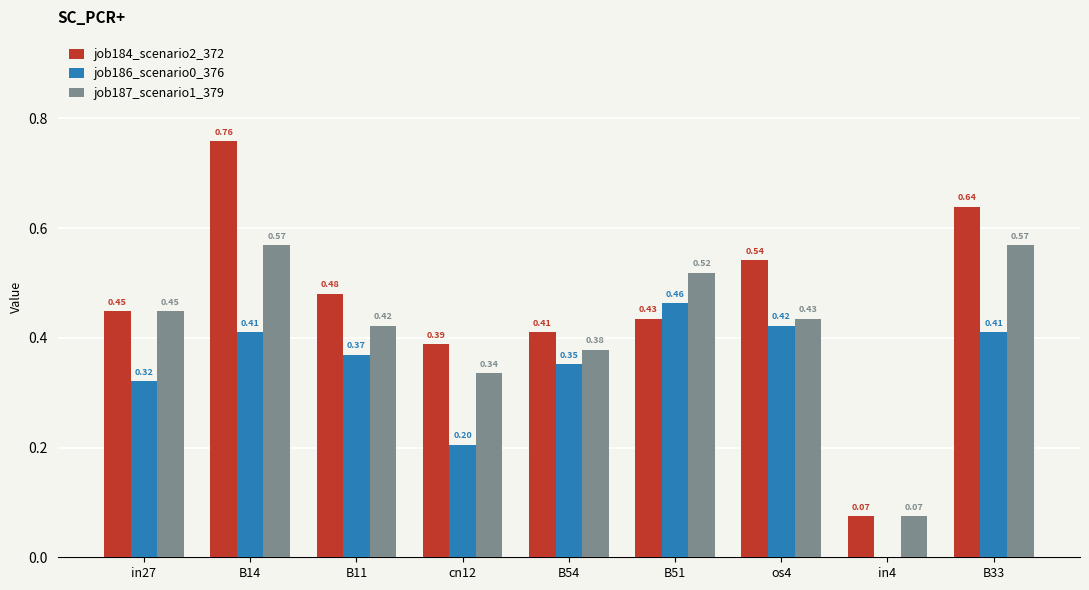

What is the sum of all job186_scenario0_376 values?

3.0